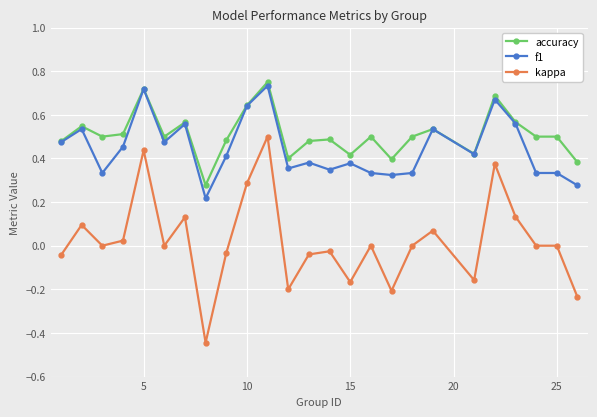

What are all the series names shown in the legend?

accuracy, f1, kappa